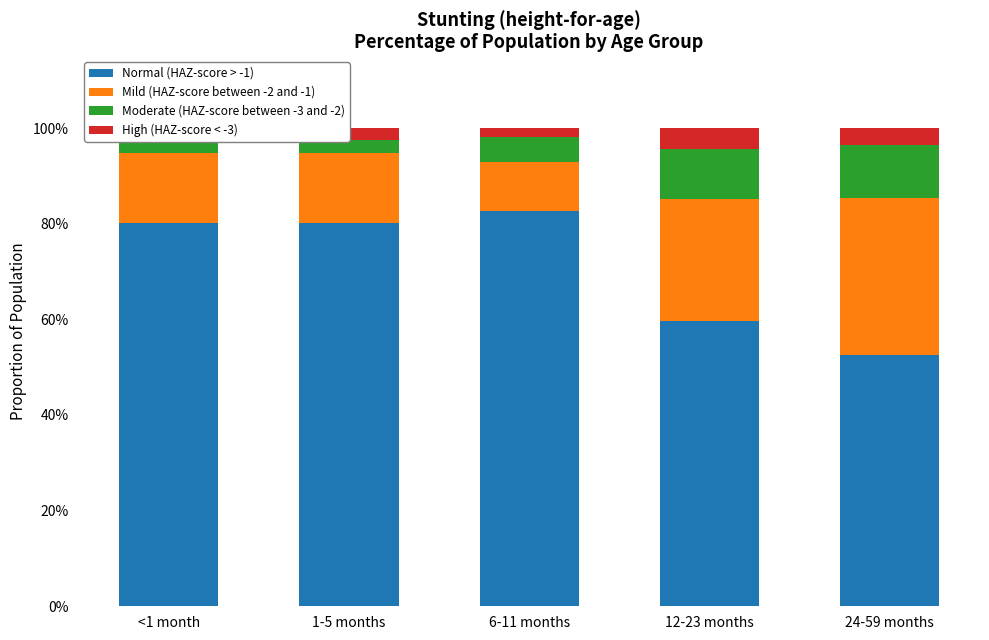

The value of High (HAZ-score < -3) at 12-23 months is 0.0. True or false?

False